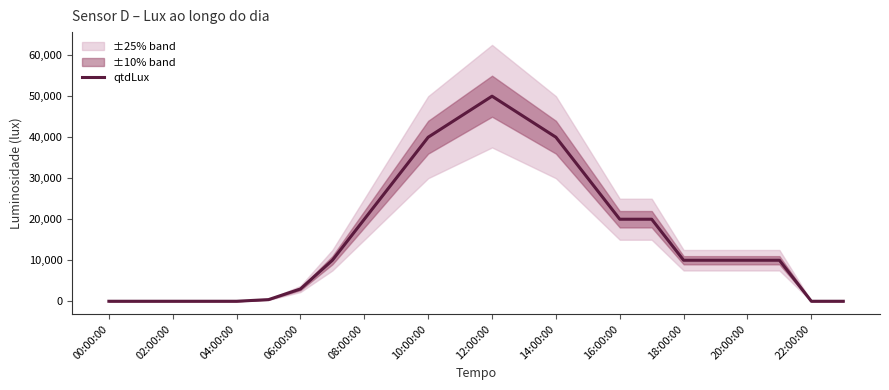

True or false: qtdLux has a value of 26683 at 04:00:00.

False